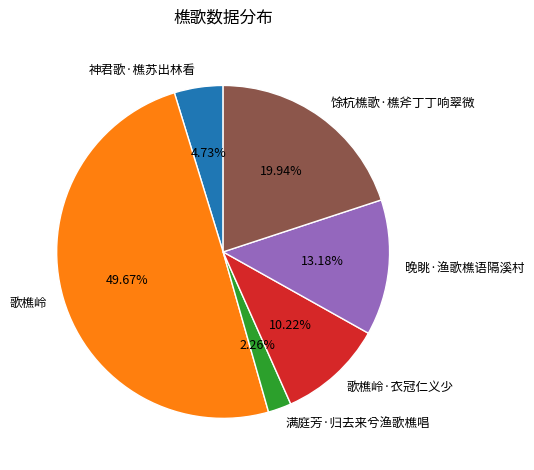

Do 歌樵岭 and 歌樵岭·衣冠仁义少 together represent more than half of the pie?

Yes